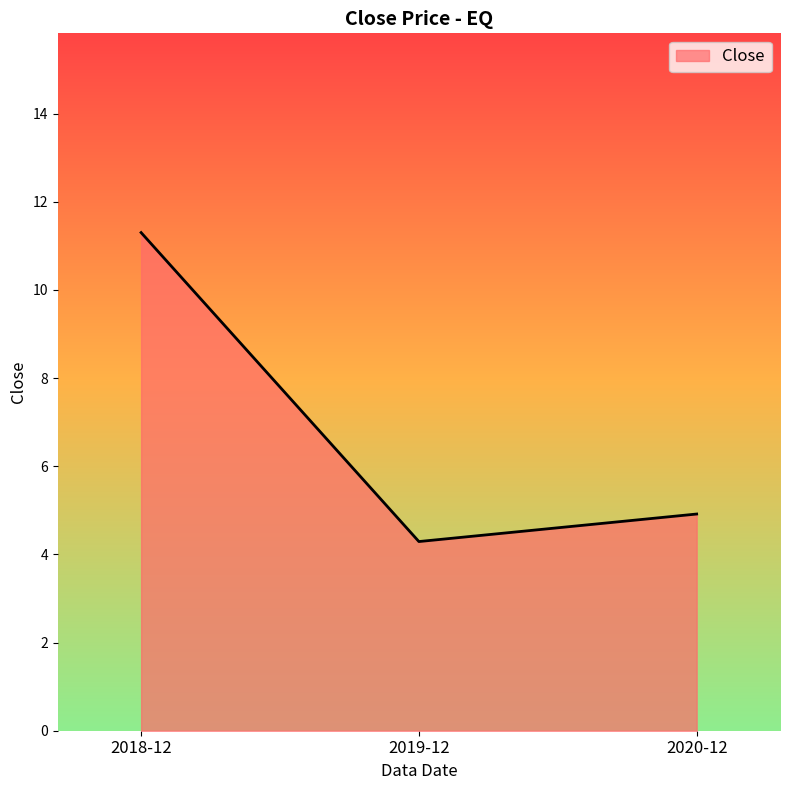

What is the maximum value shown in the chart?

11.3